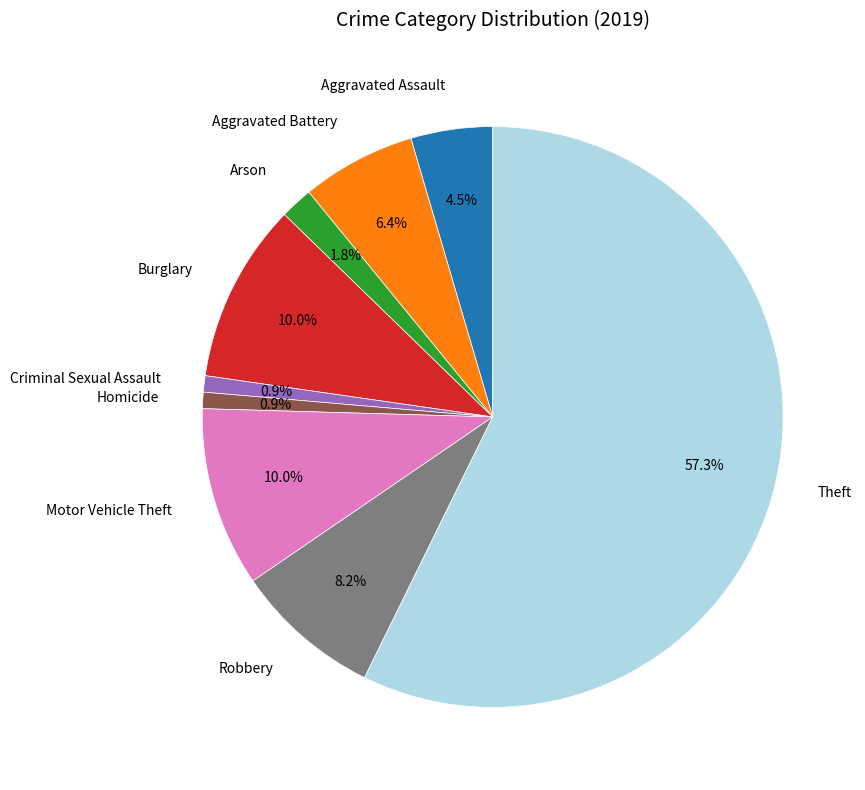

What portion of the pie excludes Robbery?

91.8%